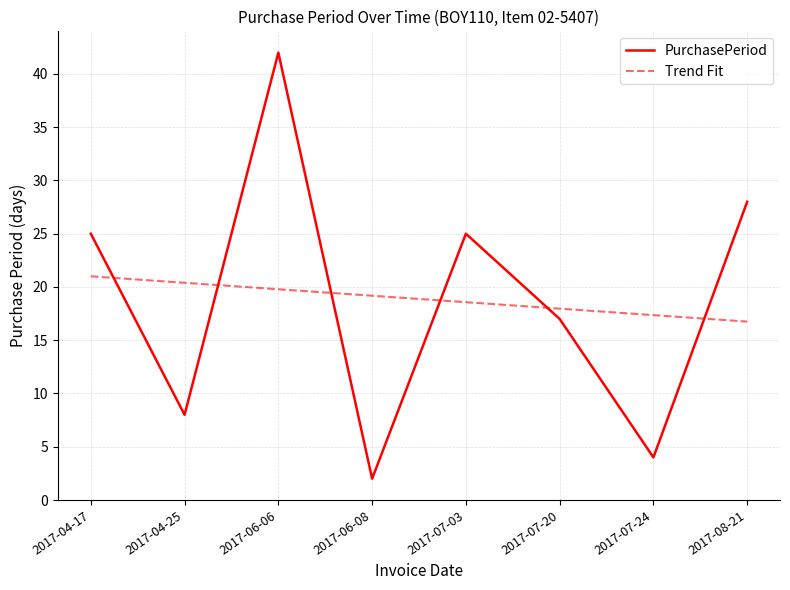

Which category has the lowest value in the PurchasePeriod series?

2017-06-08